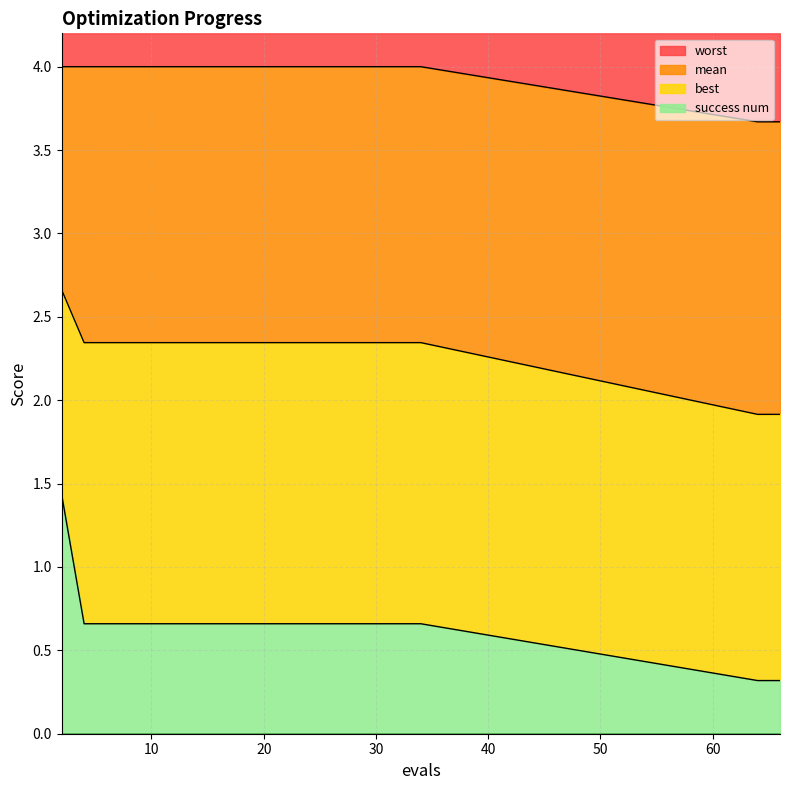

At which label does worst reach its peak?

2